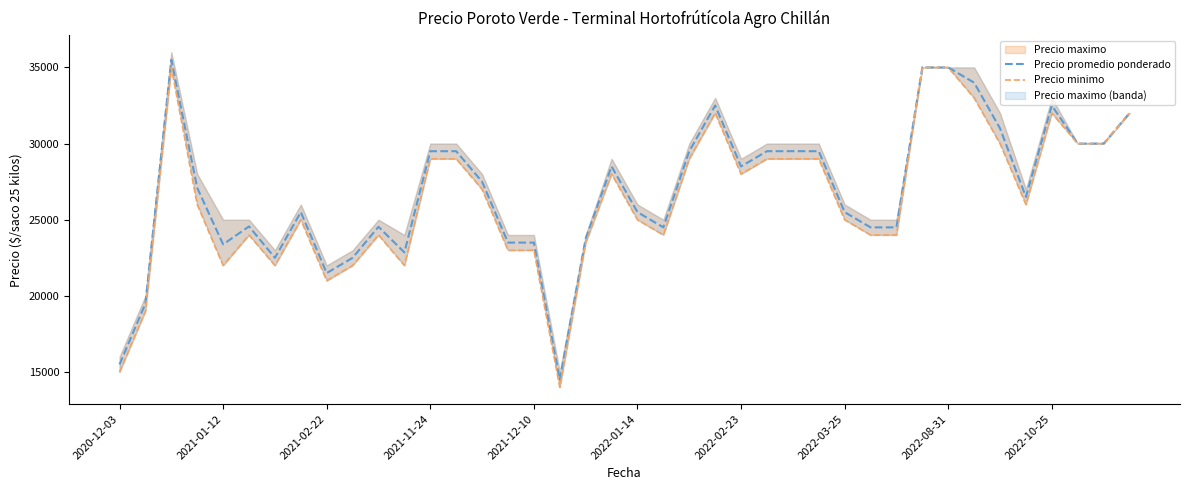

True or false: Precio promedio ponderado and Precio minimo cross at least once.

False